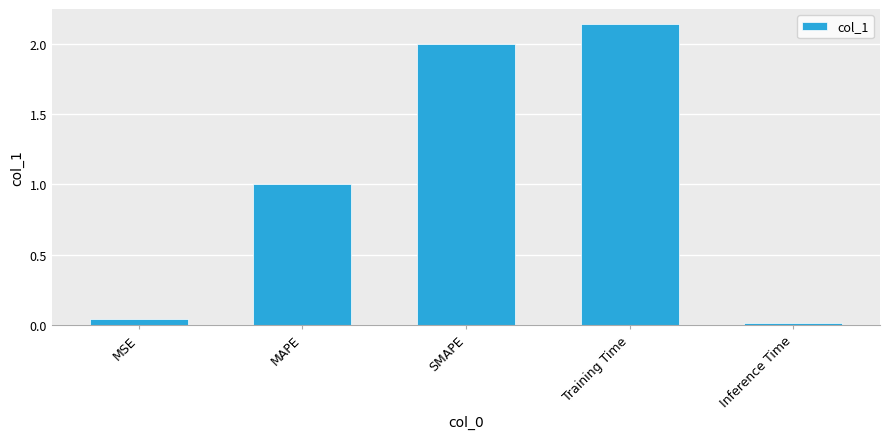

What is the difference between the values at Training Time and MAPE?

1.1